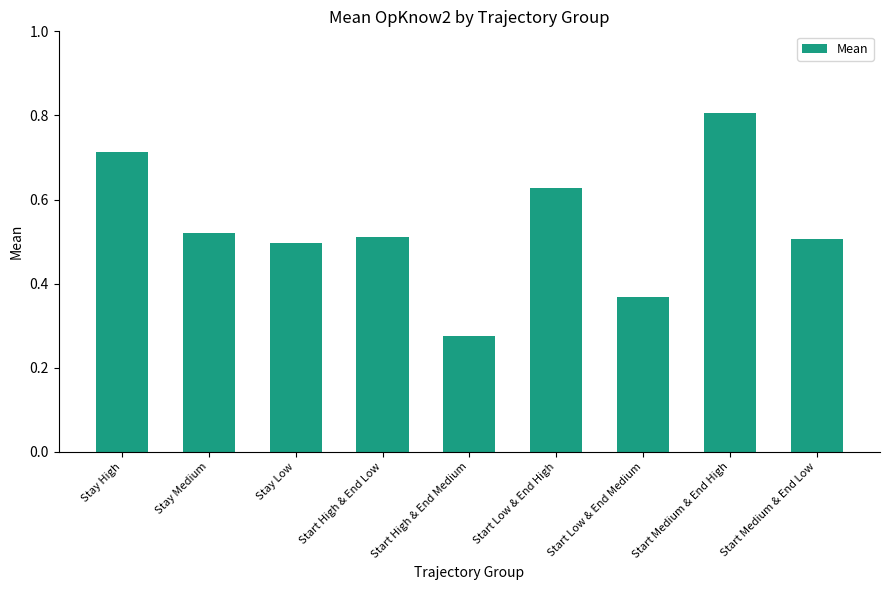

Which label corresponds to the smallest value in the chart?

Start High & End Medium